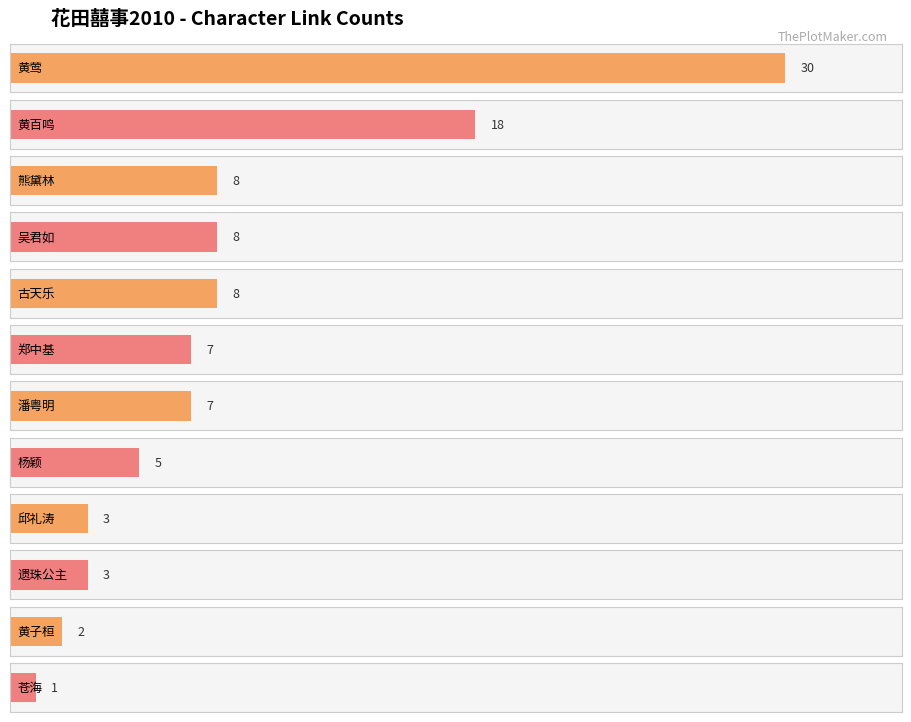

Is it true that the value at 苍海 is 2?

False